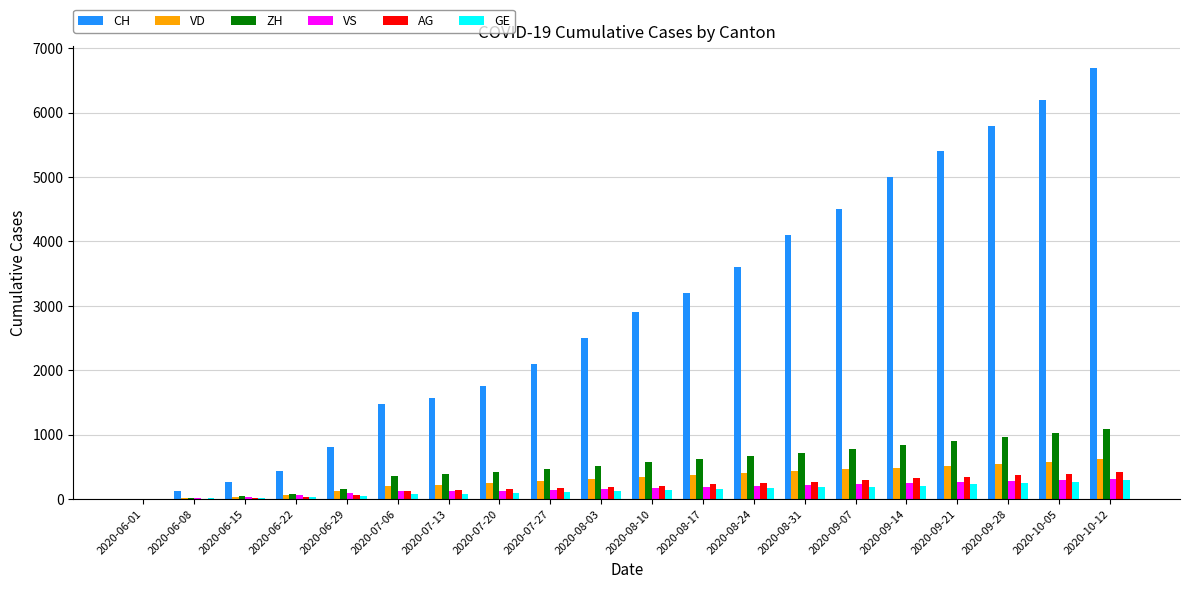

How many groups of bars are there?

20